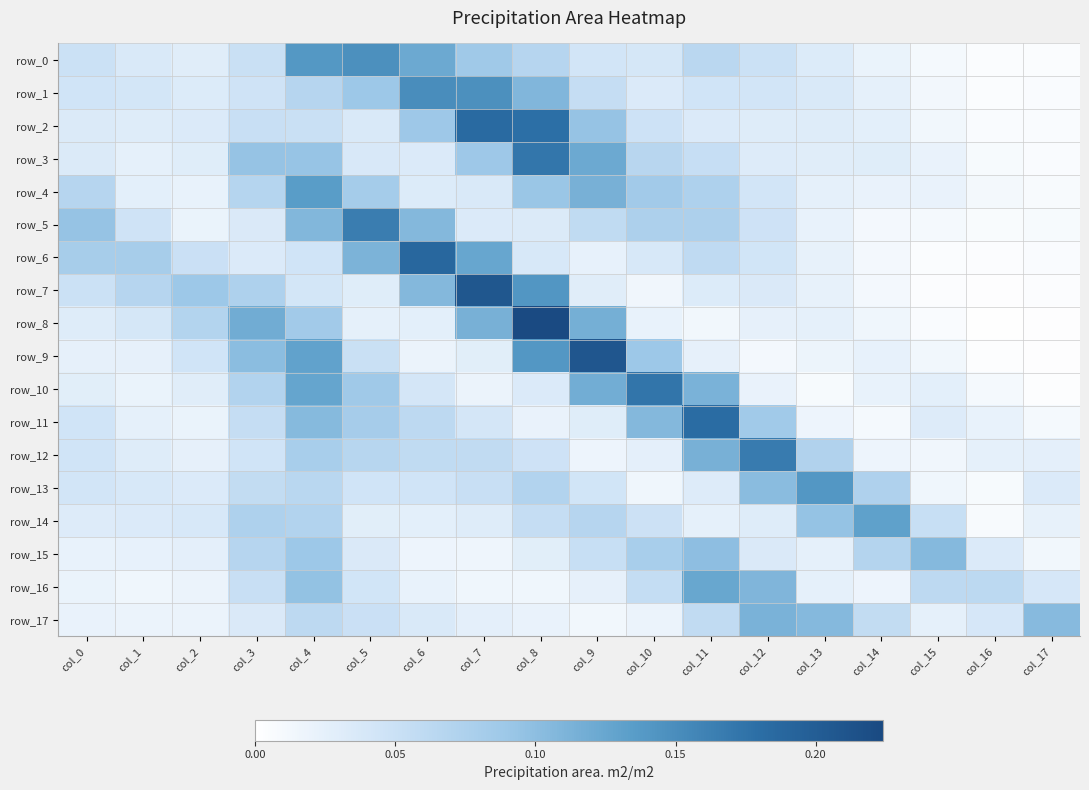

Is it true that row_3 equals 0.0 at col_15?

False